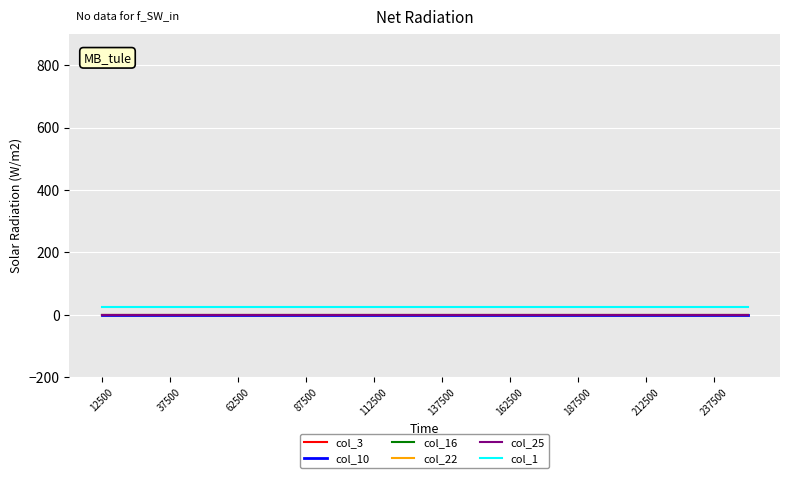

True or false: col_1 and col_22 intersect in this chart.

False